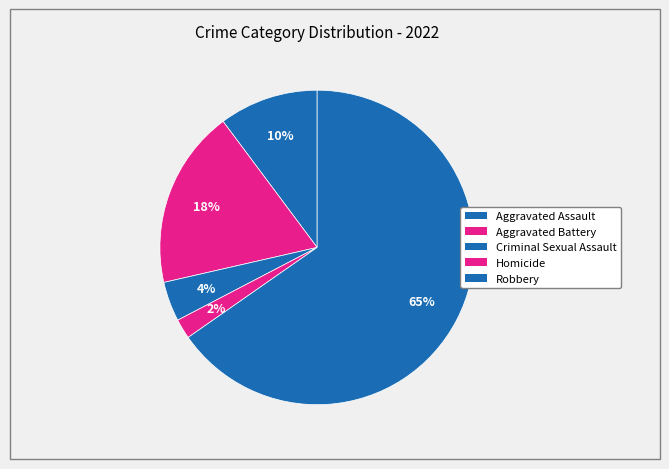

Count the number of slices in the pie.

5